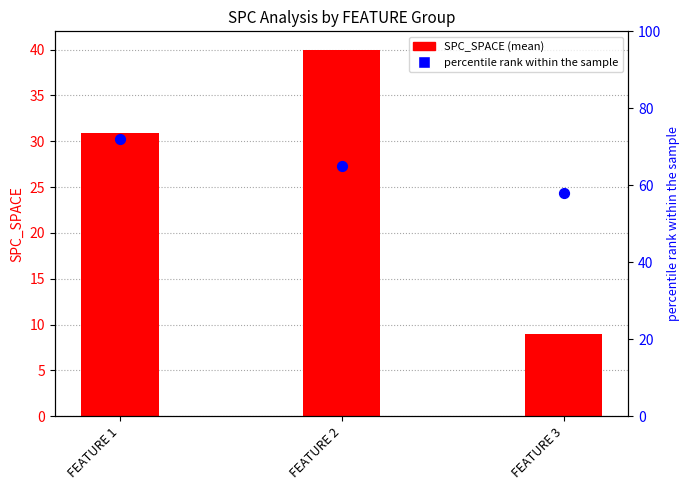

Which series contains the lowest Y value?

SPC_SPACE